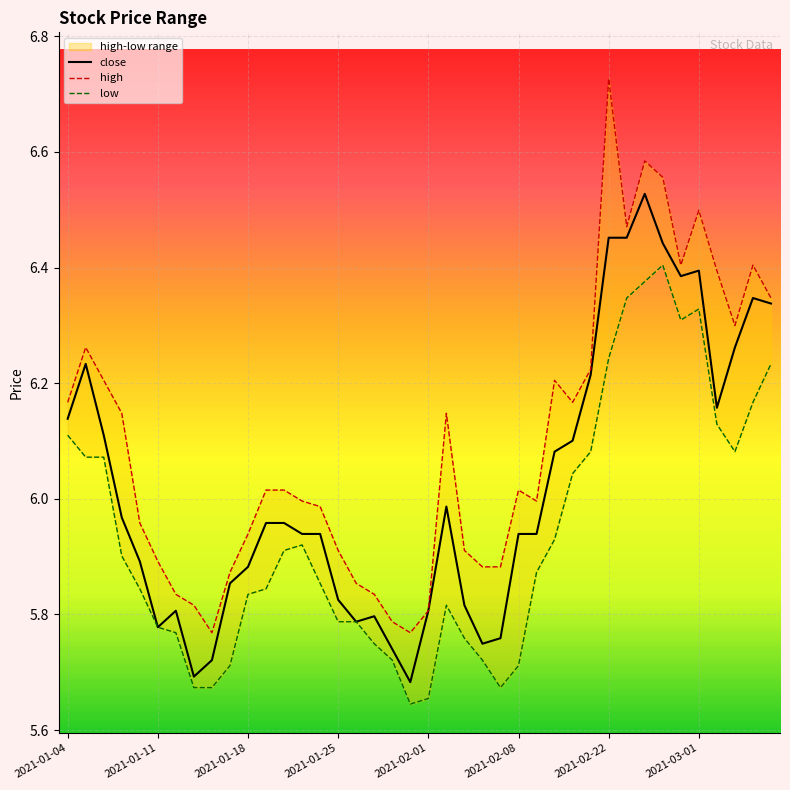

In close, how many points are higher than both neighbors (excluding endpoints)?

7